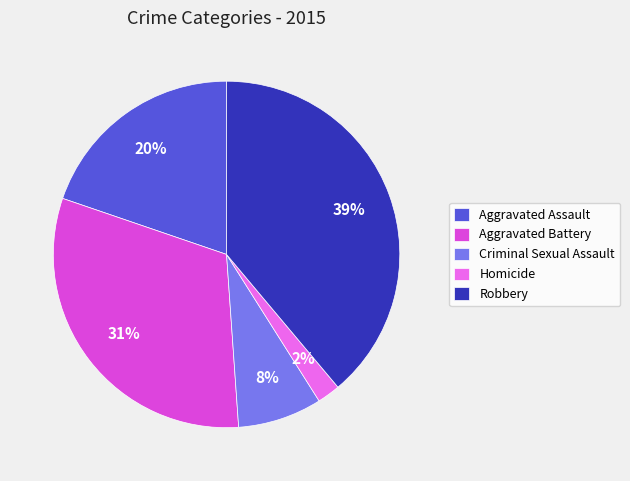

Is Robbery the majority of the pie?

No